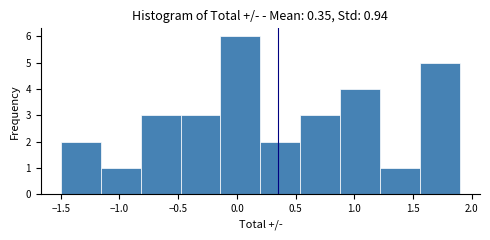

Reading left to right, transcribe this chart: for each bar, give the range it covers on the x-axis and its height. Neither the bar edges nor the heights are printed on the chart, so give them approximately, as read against the axes.

-1.50 to -1.16: 2
-1.16 to -0.82: 1
-0.82 to -0.48: 3
-0.48 to -0.14: 3
-0.14 to 0.20: 6
0.20 to 0.54: 2
0.54 to 0.88: 3
0.88 to 1.22: 4
1.22 to 1.56: 1
1.56 to 1.90: 5